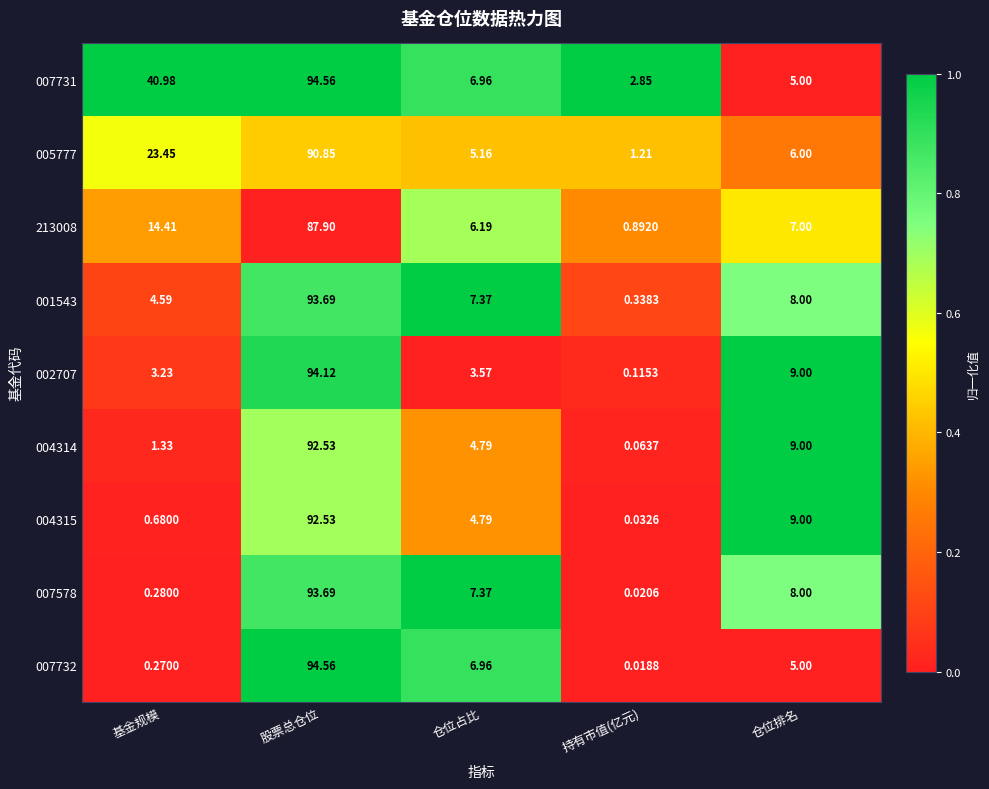

Which category has the highest value in the 005777 series?

股票总仓位